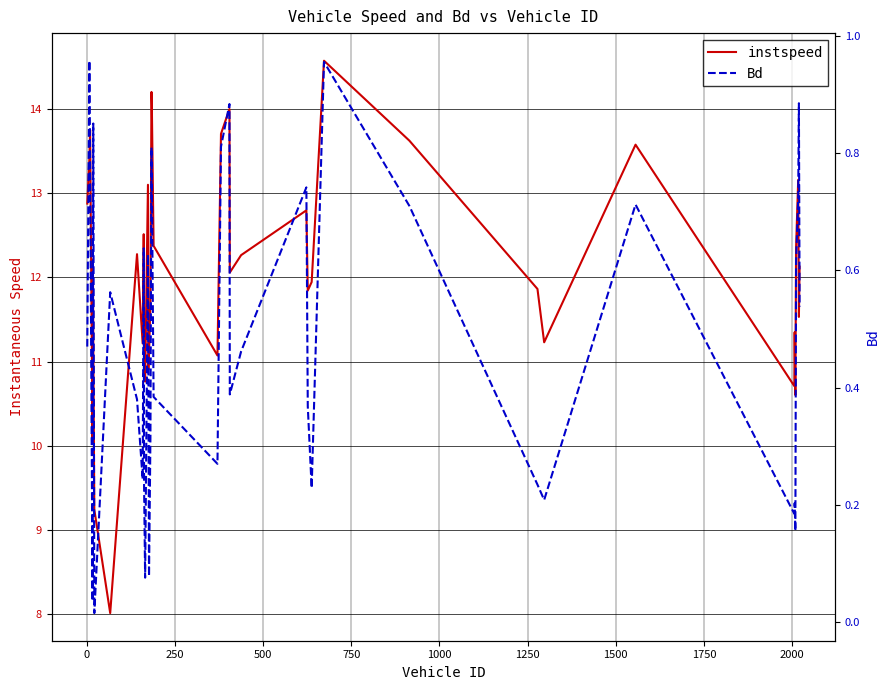

How many distinct data groups are displayed?

2